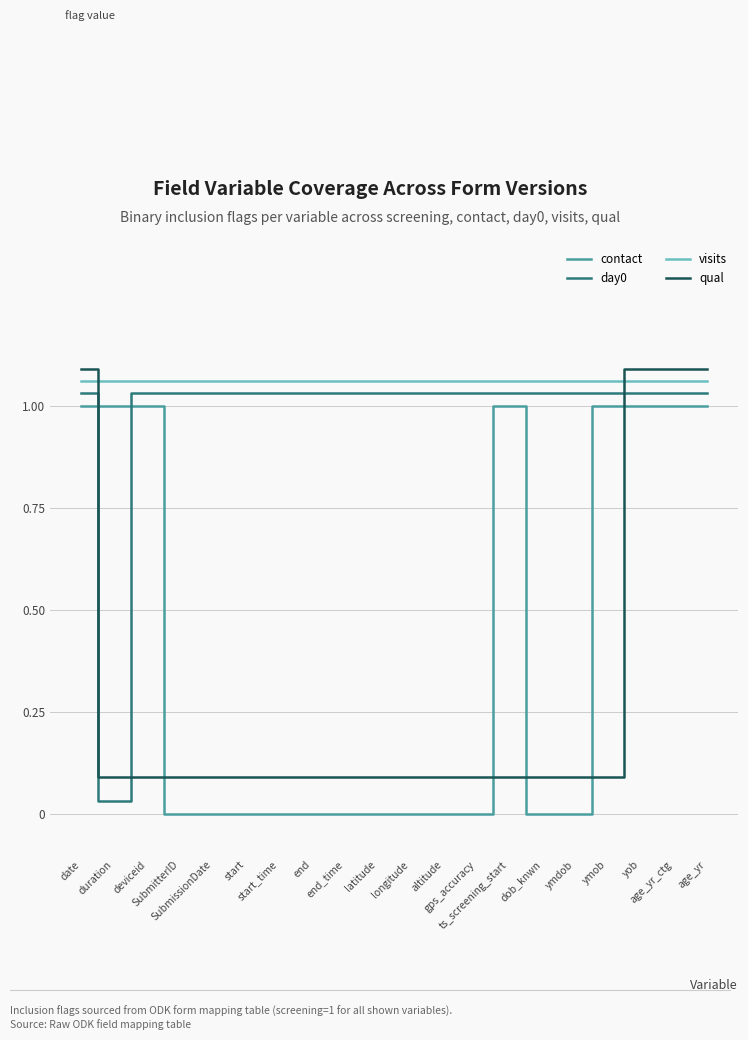

True or false: qual and day0 cross at least once.

True